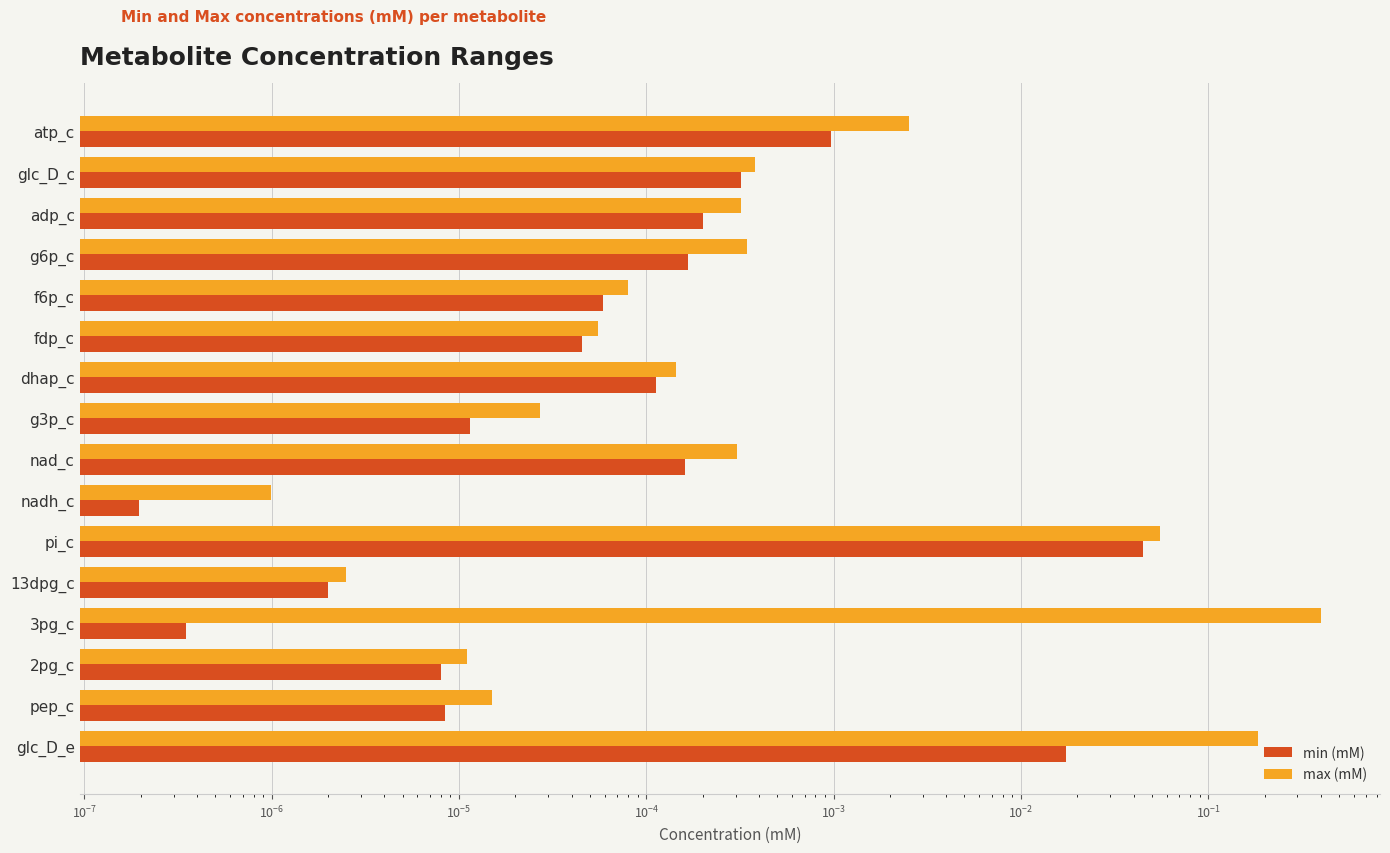

List the series in order of their overall mean, lowest first.

min (mM), max (mM)